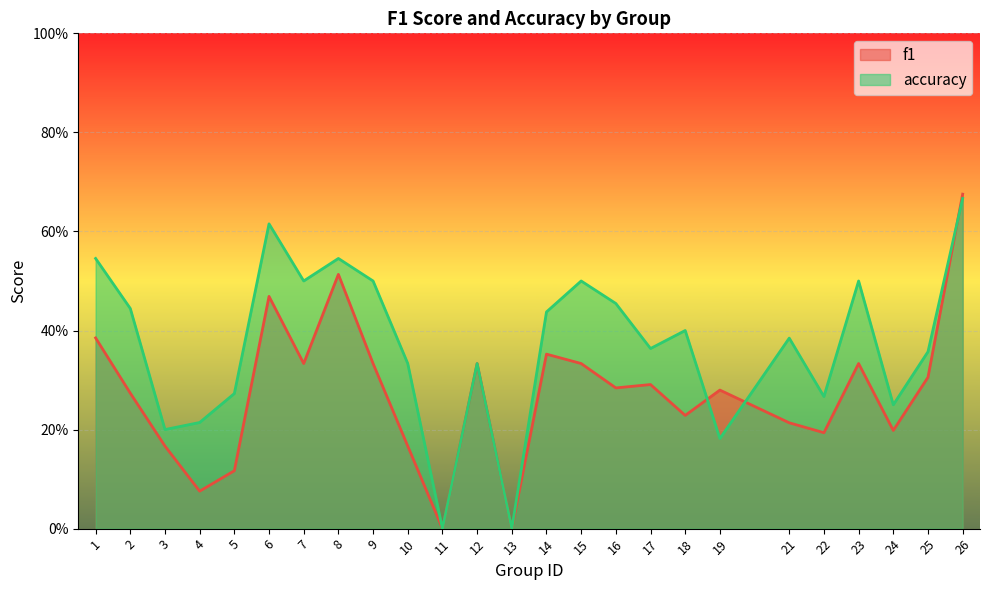

Is the value of accuracy at 17 greater than the value of f1 at 5?

Yes